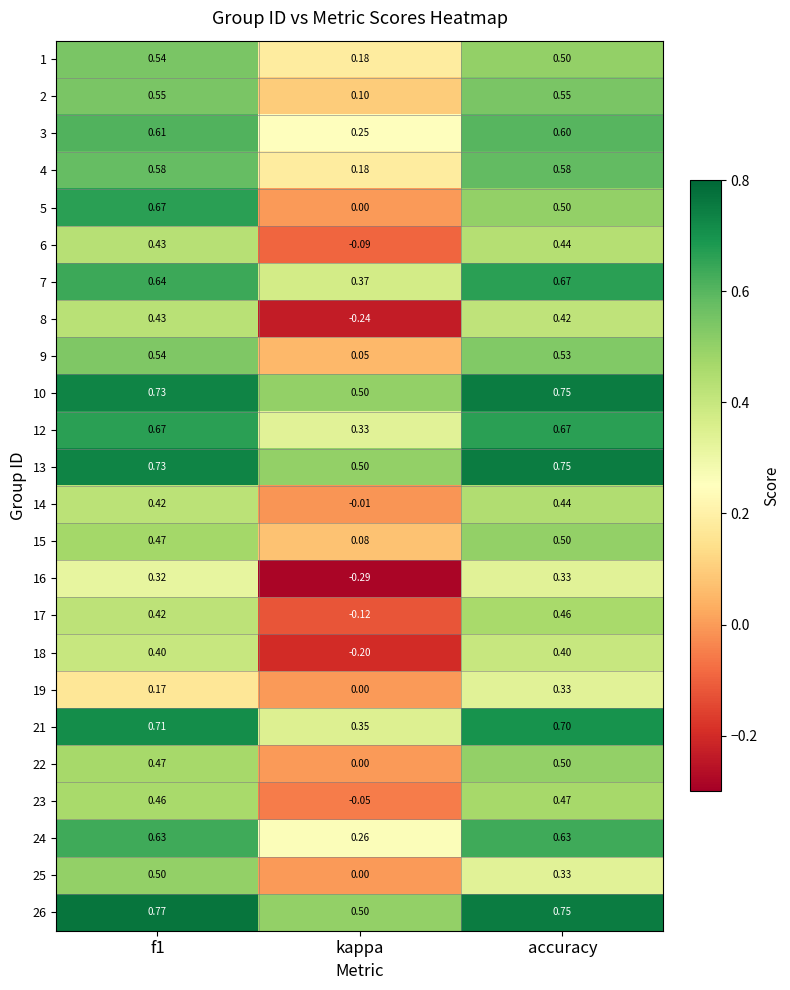

At which label is 16 closest to 0?

kappa